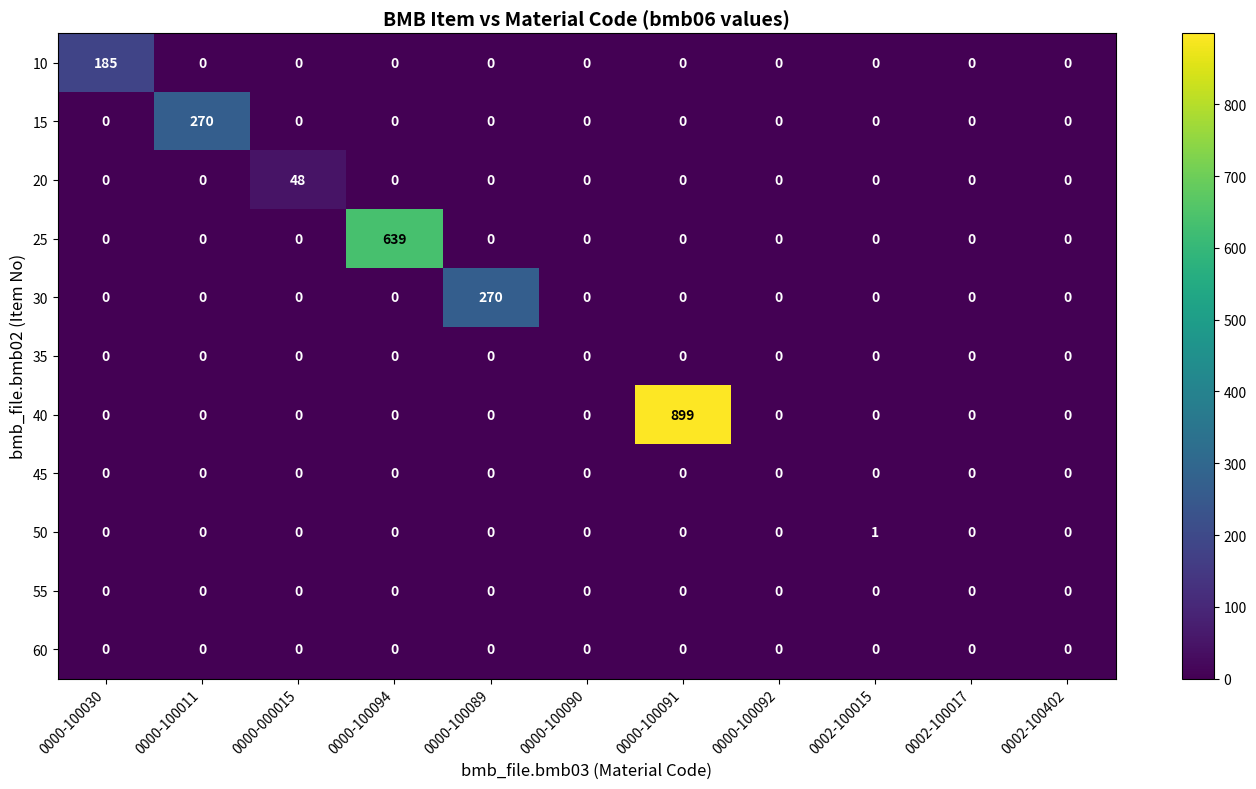

What is the greatest value displayed?

899